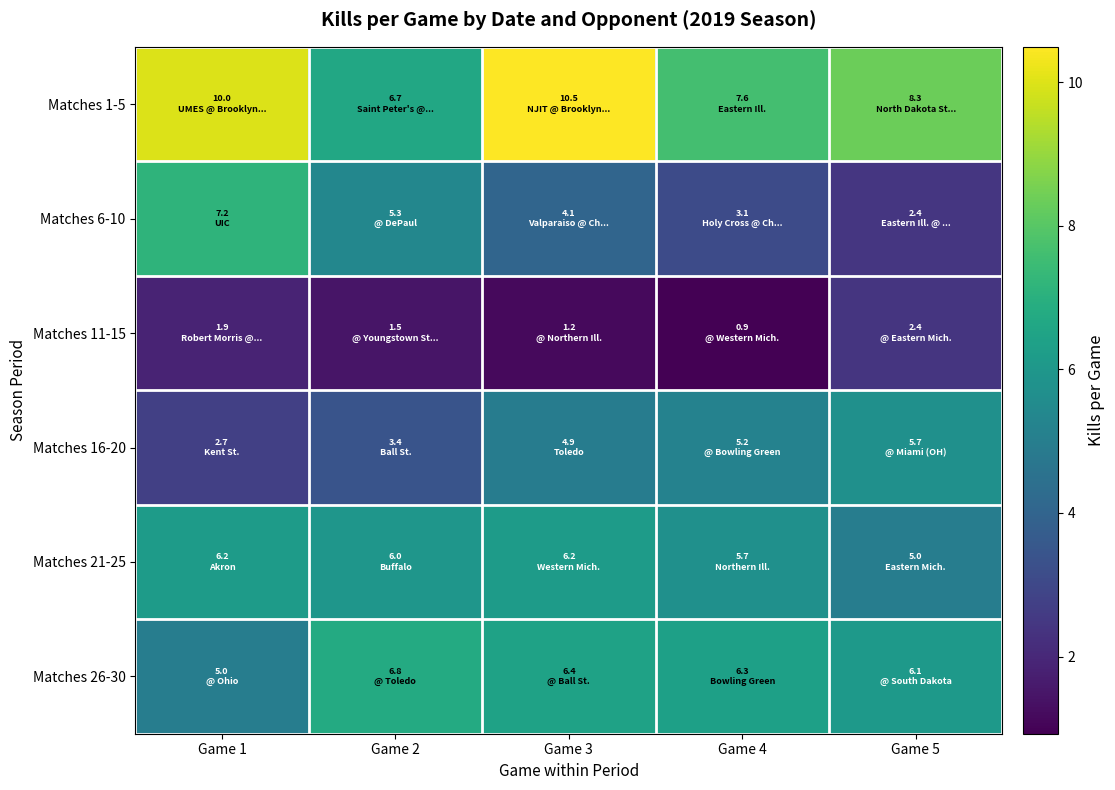

Between Game 1 and Game 3, which is larger?

Game 3